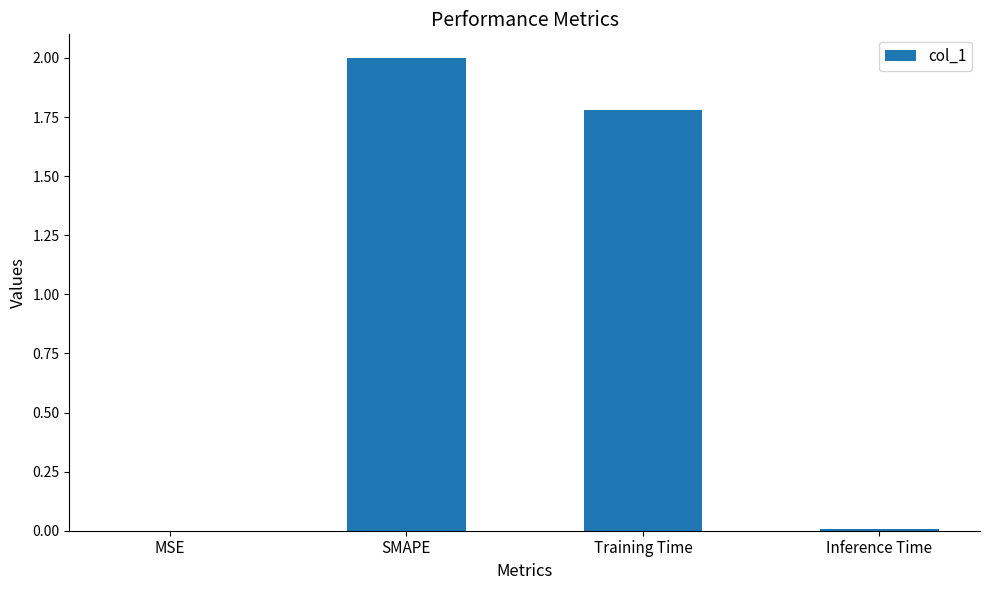

At which label does the data first exceed 1?

SMAPE